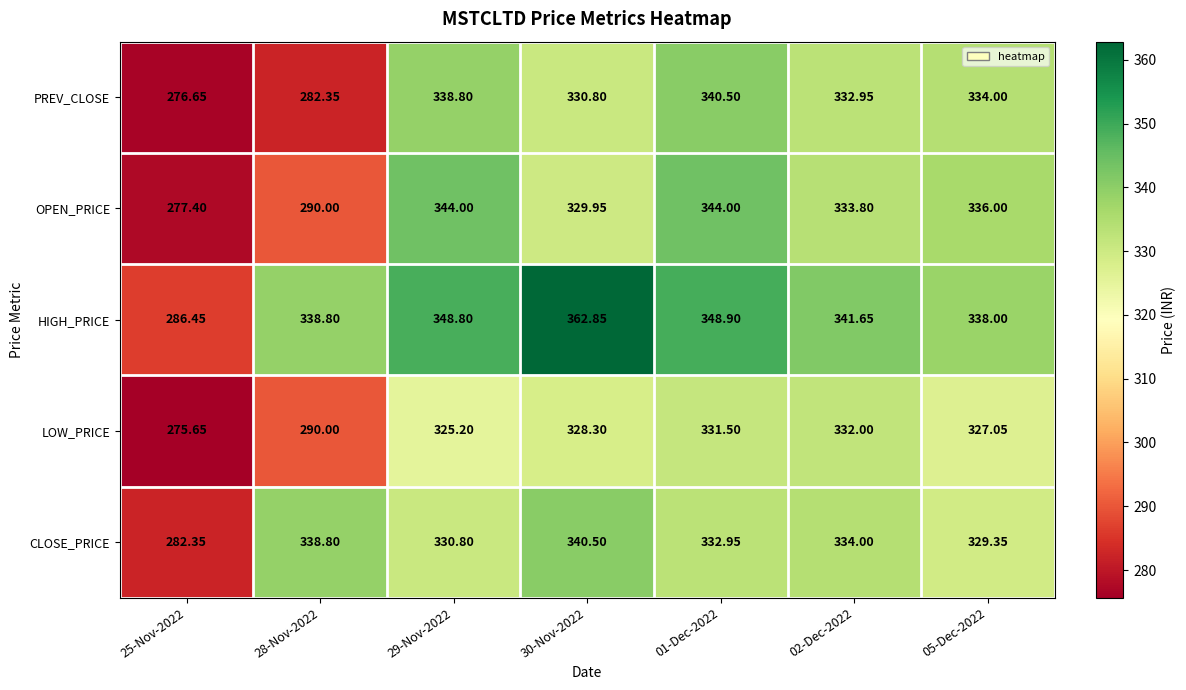

At 02-Dec-2022, list the series in order from largest to smallest.

HIGH_PRICE, CLOSE_PRICE, OPEN_PRICE, PREV_CLOSE, LOW_PRICE